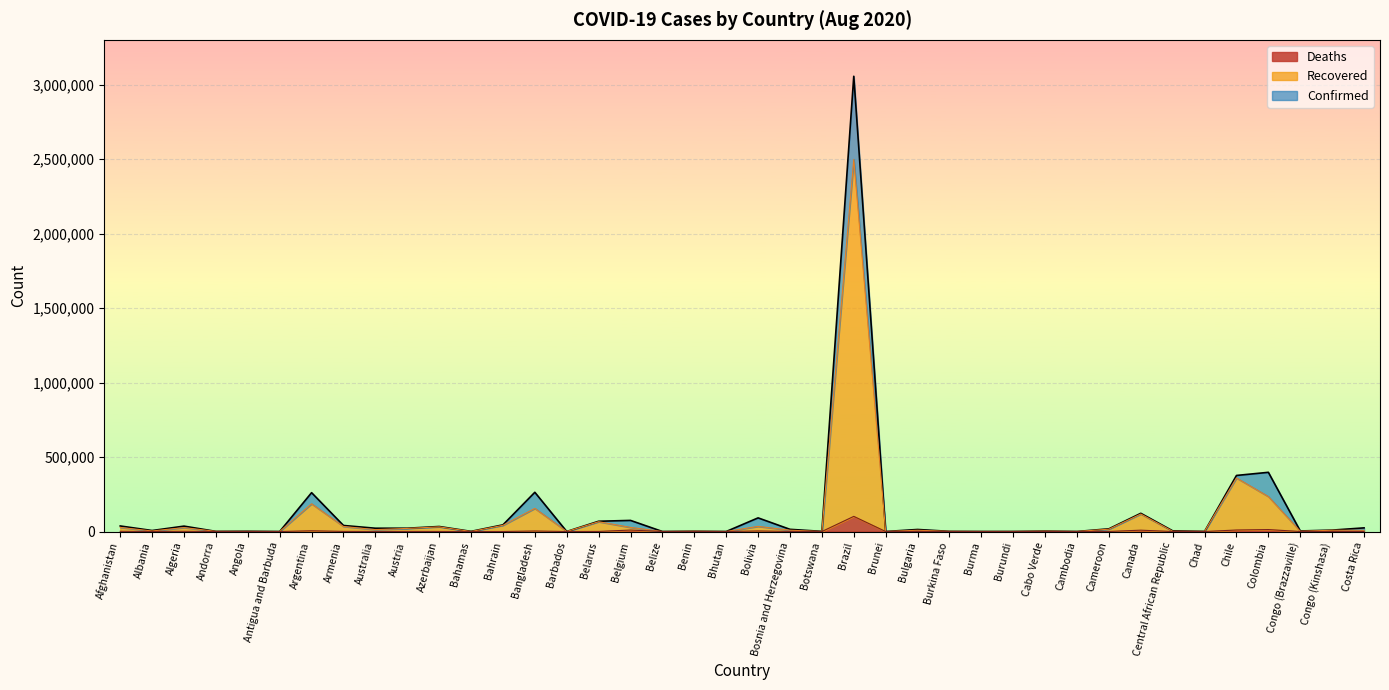

What is the greatest value displayed?

3057470